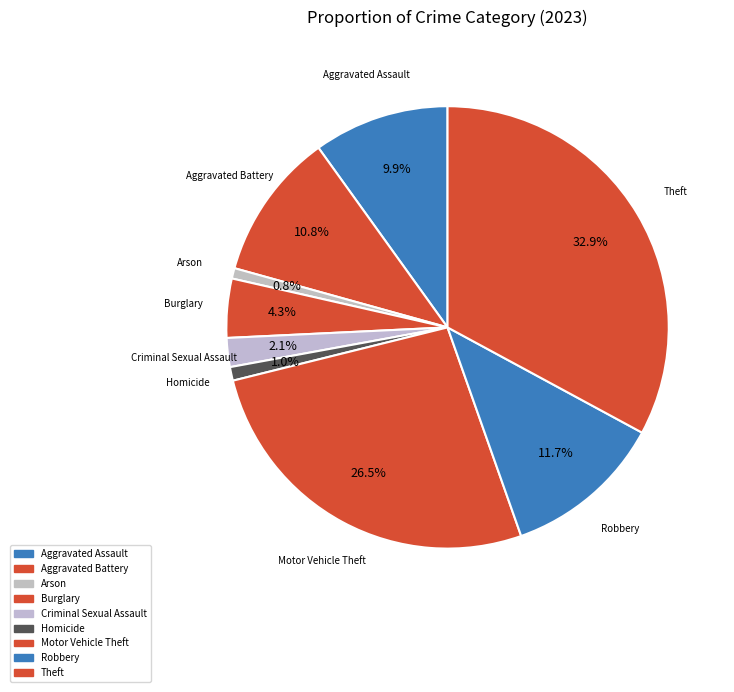

Approximately how many times larger is the value at Robbery compared to Arson?

15.3